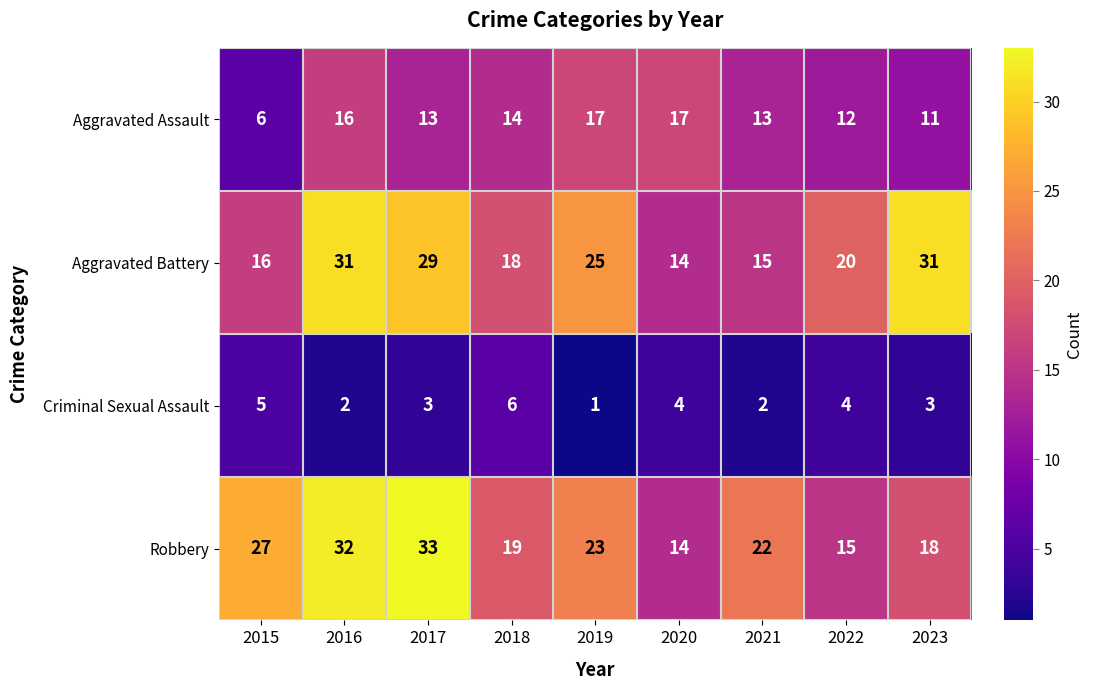

Rank the series by their maximum value, from lowest to highest.

Criminal Sexual Assault, Aggravated Assault, Aggravated Battery, Robbery